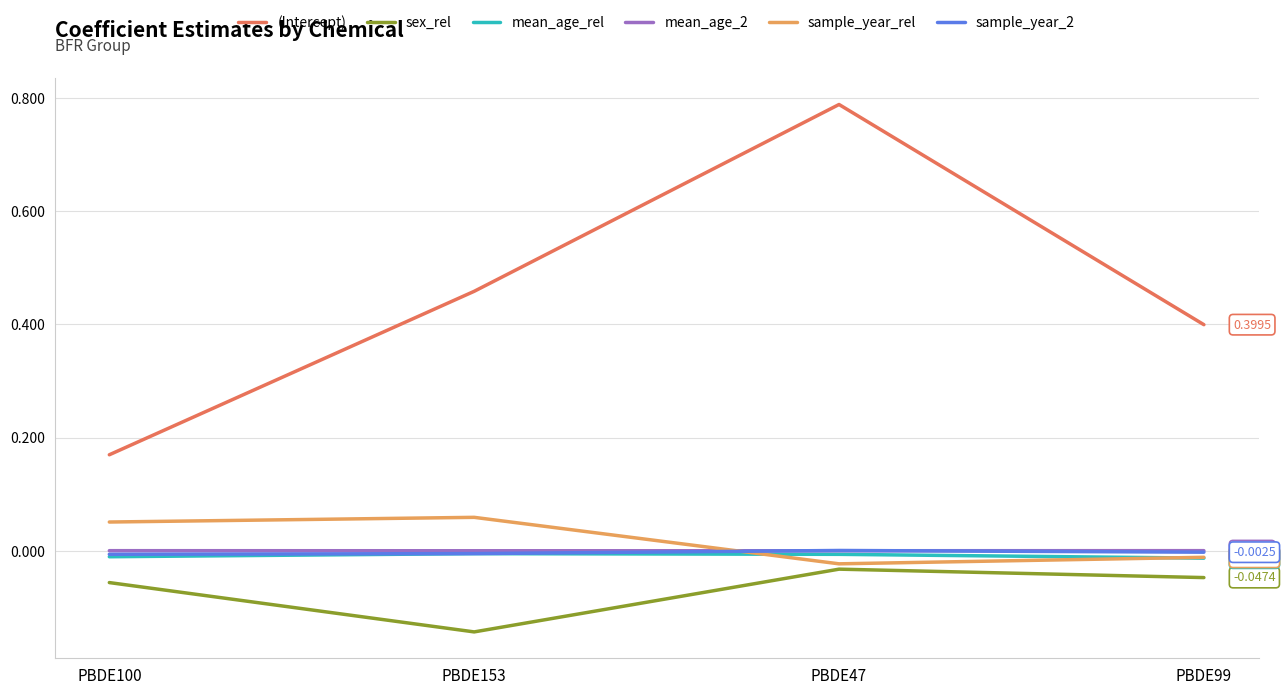

What is the difference between the highest and lowest values at PBDE99?

0.4